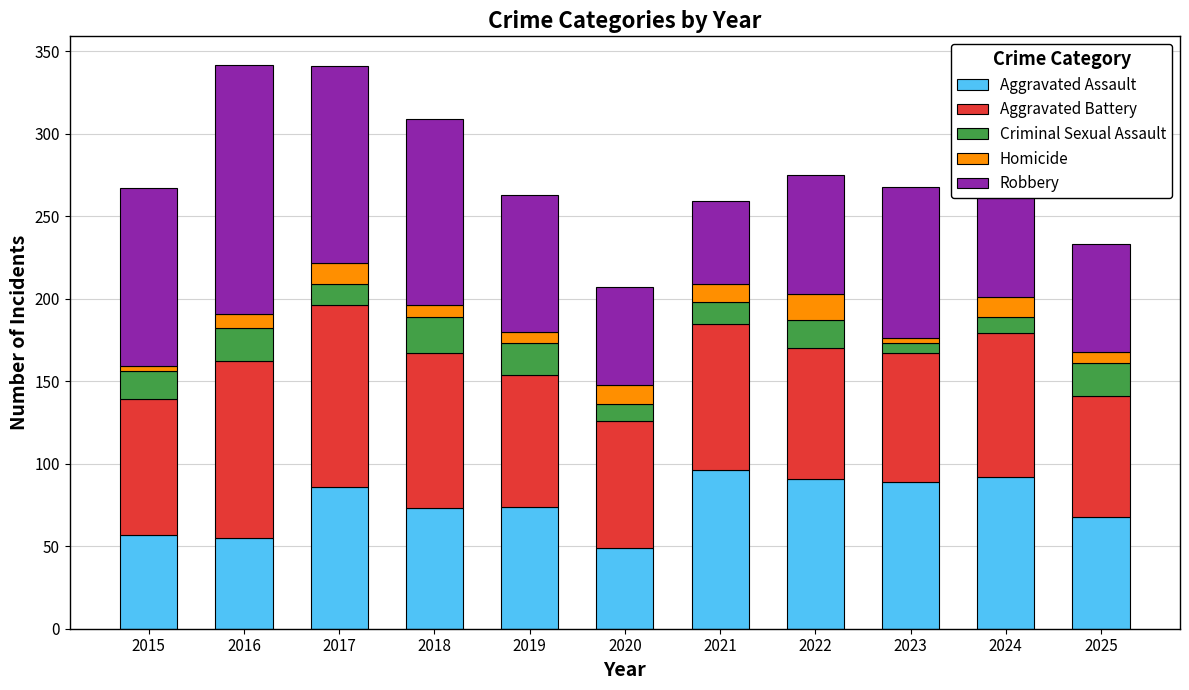

What is the lowest value of the Aggravated Assault series?

49